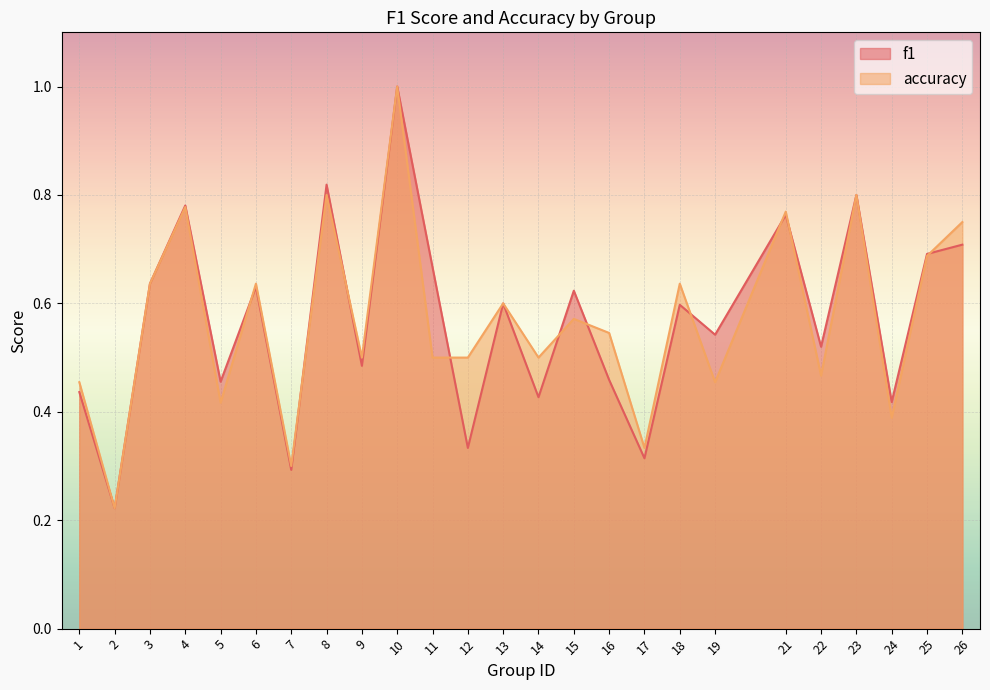

What is the total value across all series at 13?

1.2